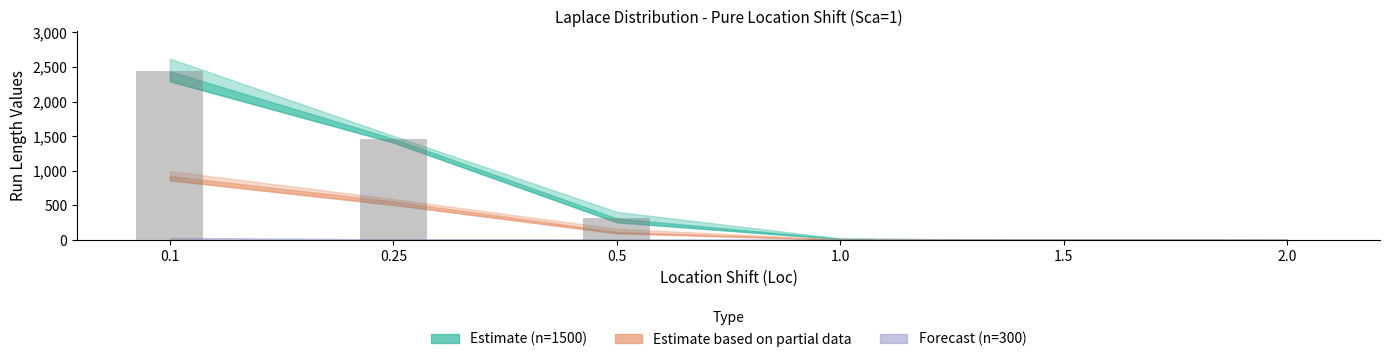

Count the number of categories in the chart.

6